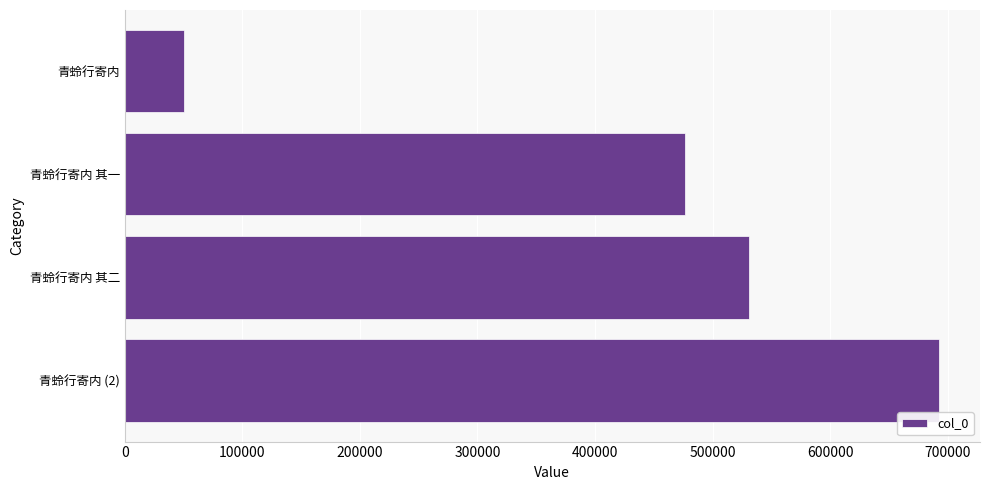

The chart shows a value of 530727 at 青蛉行寄内 其二. True or false?

True